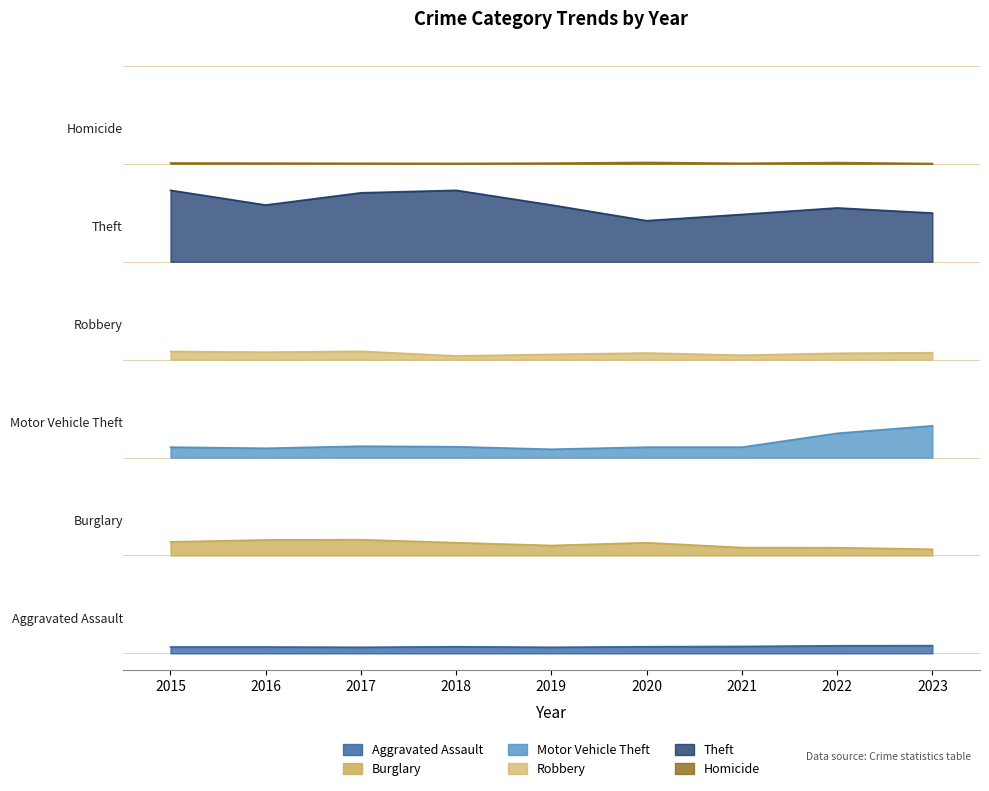

How many series are shown in this chart?

6